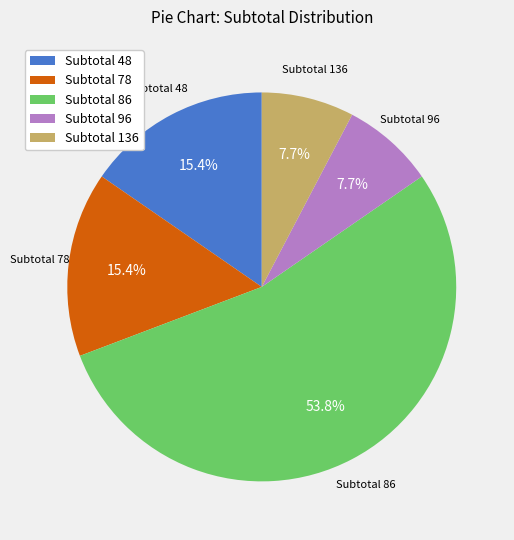

How many segments does this pie chart have?

5